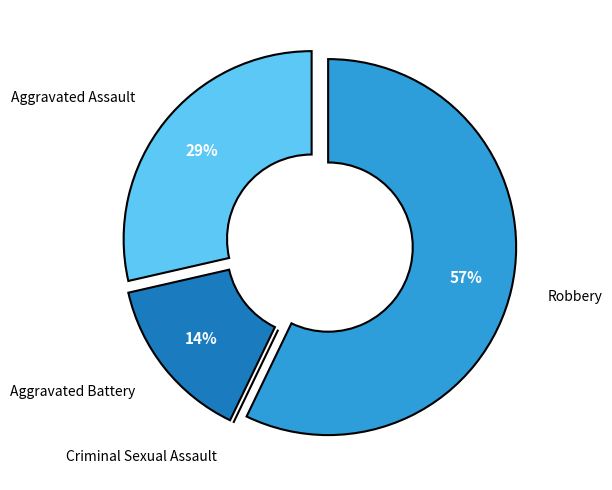

Which has a higher value, Aggravated Battery or Robbery?

Robbery